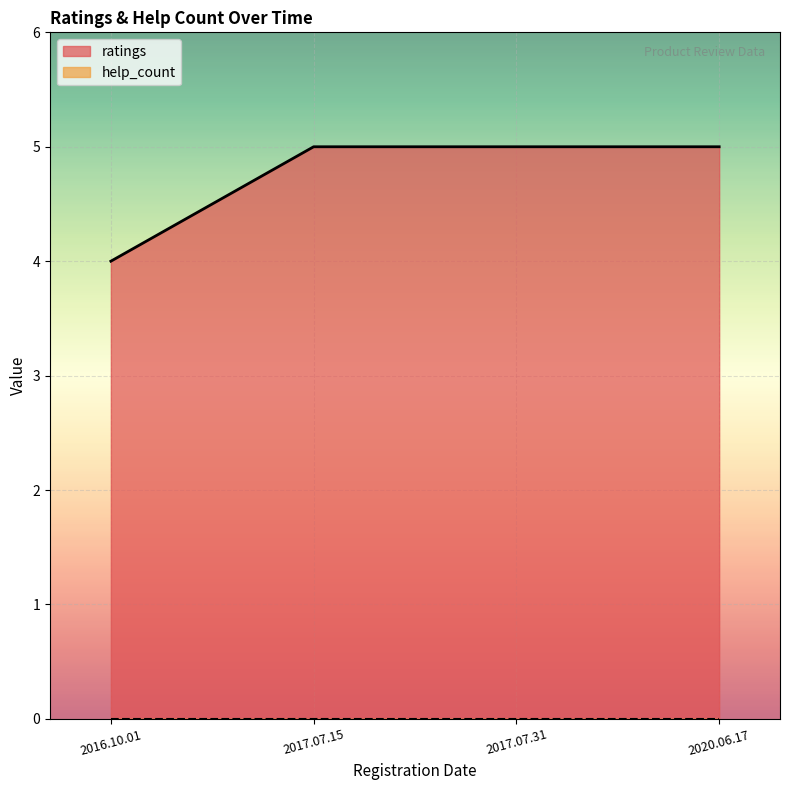

Reading left to right, what are all the values shown in this chart?

2016.10.01=4	2017.07.15=5	2017.07.31=5	2020.06.17=5